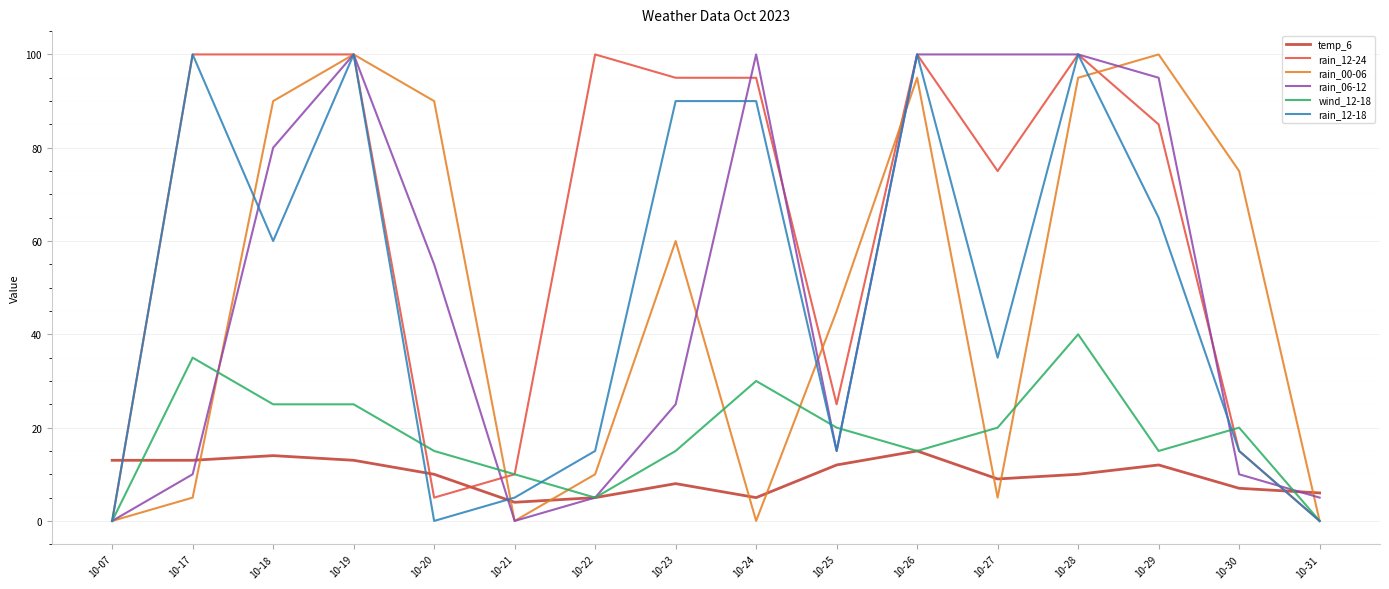

Is it true that rain_12-18 equals 20 at 10-22?

False